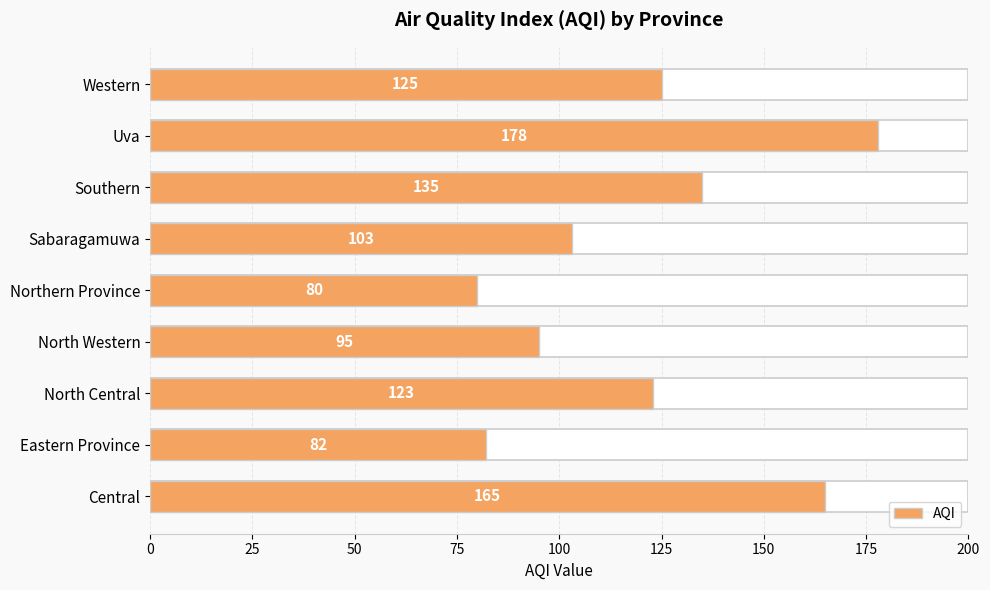

Are the bars grouped side by side (vs. stacked)?

No